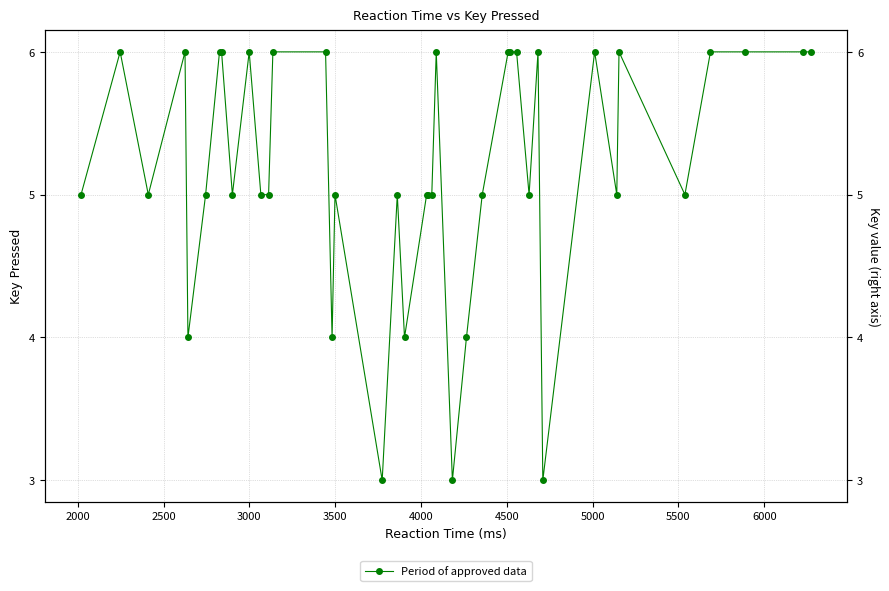

Is it true that the value at 39 is 2?

False